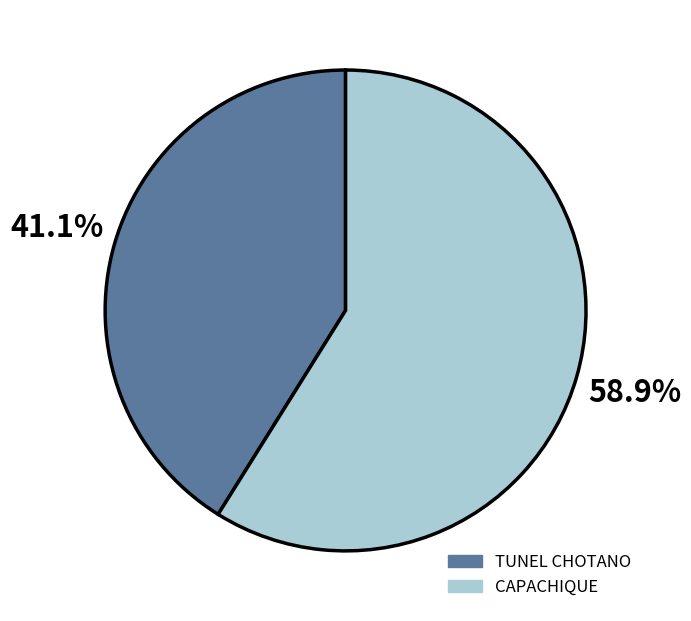

Which slice is the smallest?

TUNEL CHOTANO